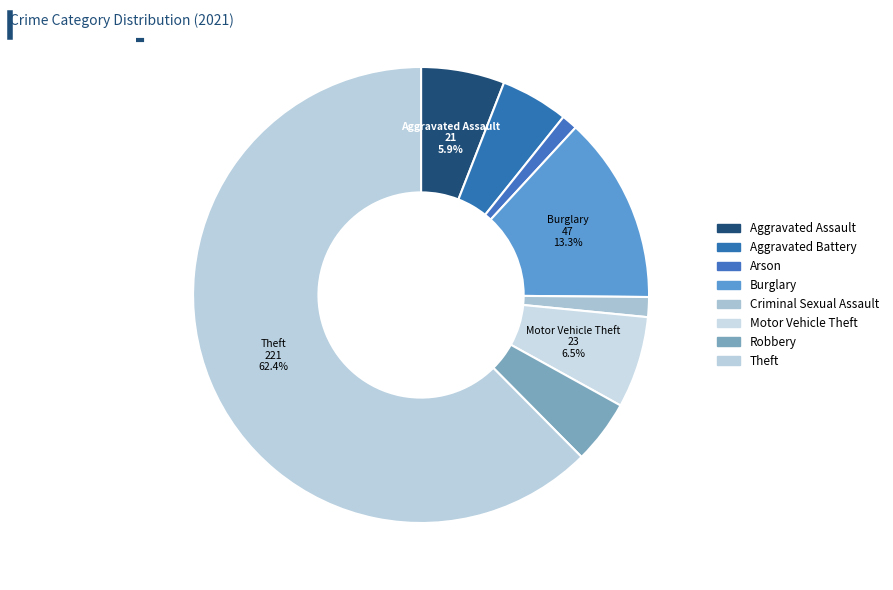

Count the number of slices in the pie.

8